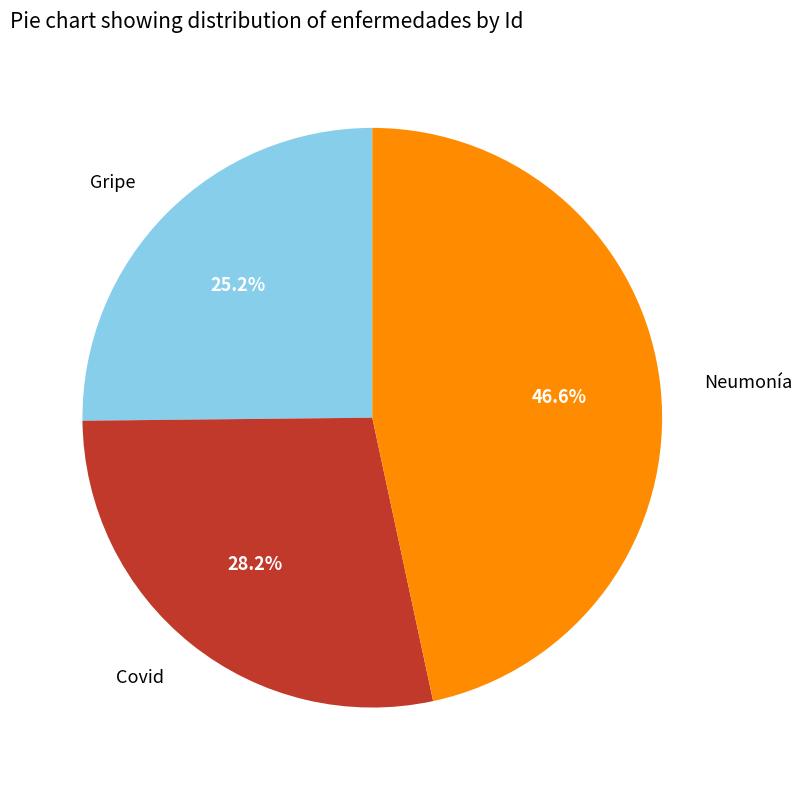

Between Gripe and Neumonía, which is larger?

Neumonía